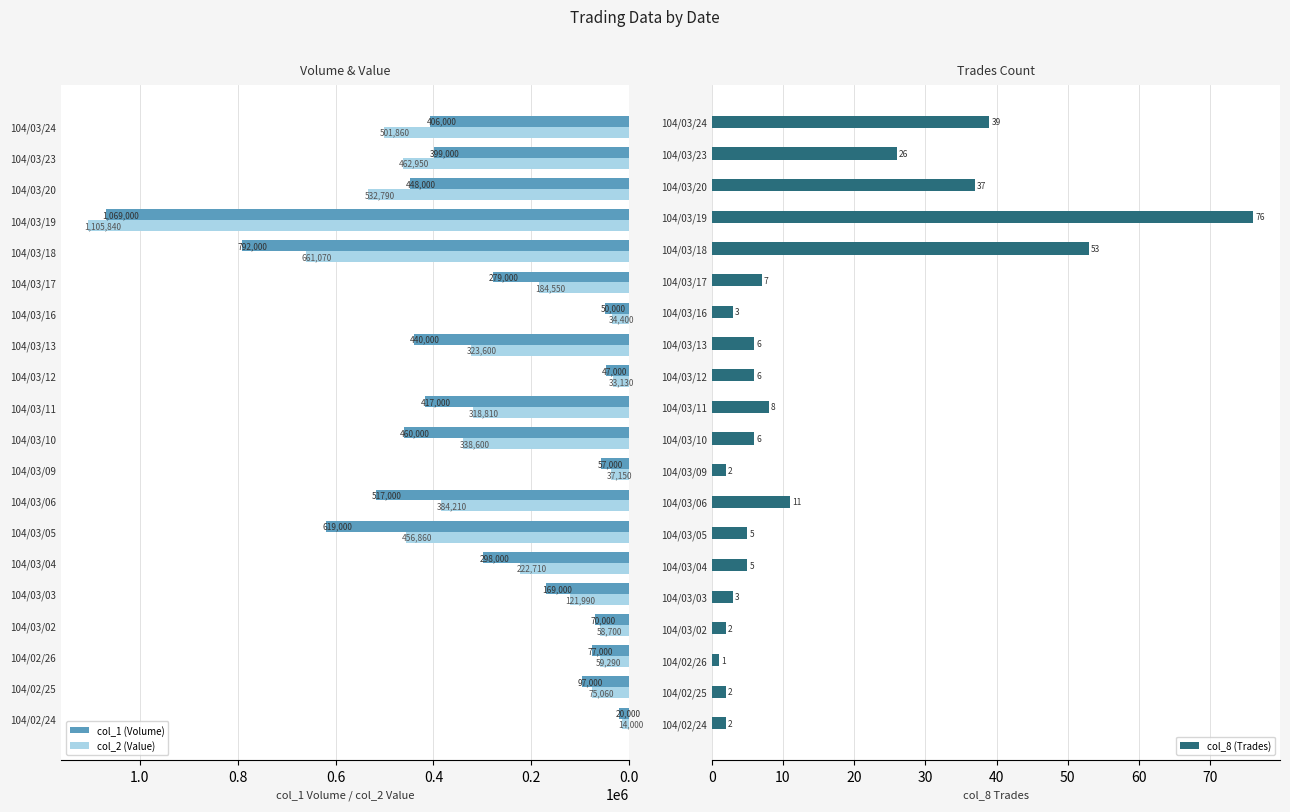

True or false: col_2 (Value) has a value of 37150 at 104/03/09.

True